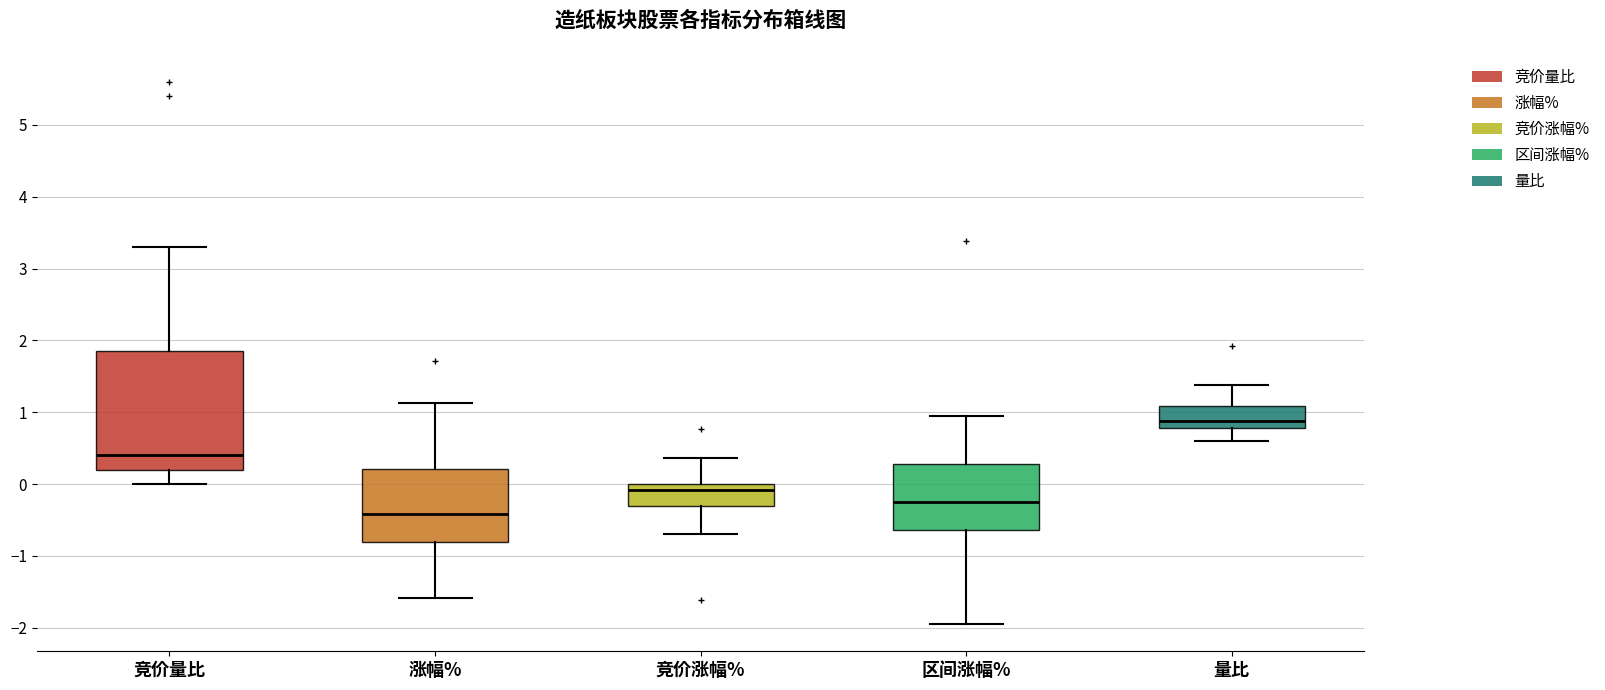

Reading left to right, transcribe this box plot: for each box, give where its median line is, the range the box spans, and where its two whiskers end, as read against the y-axis. The values are not printed on the chart, so give them approximately, as read against the axis.

竞价量比: median 0.4, box 0.2 to 1.9, whiskers 0.0 to 3.3
涨幅%: median -0.4, box -0.8 to 0.2, whiskers -1.6 to 1.1
竞价涨幅%: median -0.1, box -0.3 to 0.0, whiskers -0.7 to 0.4
区间涨幅%: median -0.2, box -0.6 to 0.3, whiskers -1.9 to 1.0
量比: median 0.9, box 0.8 to 1.1, whiskers 0.6 to 1.4